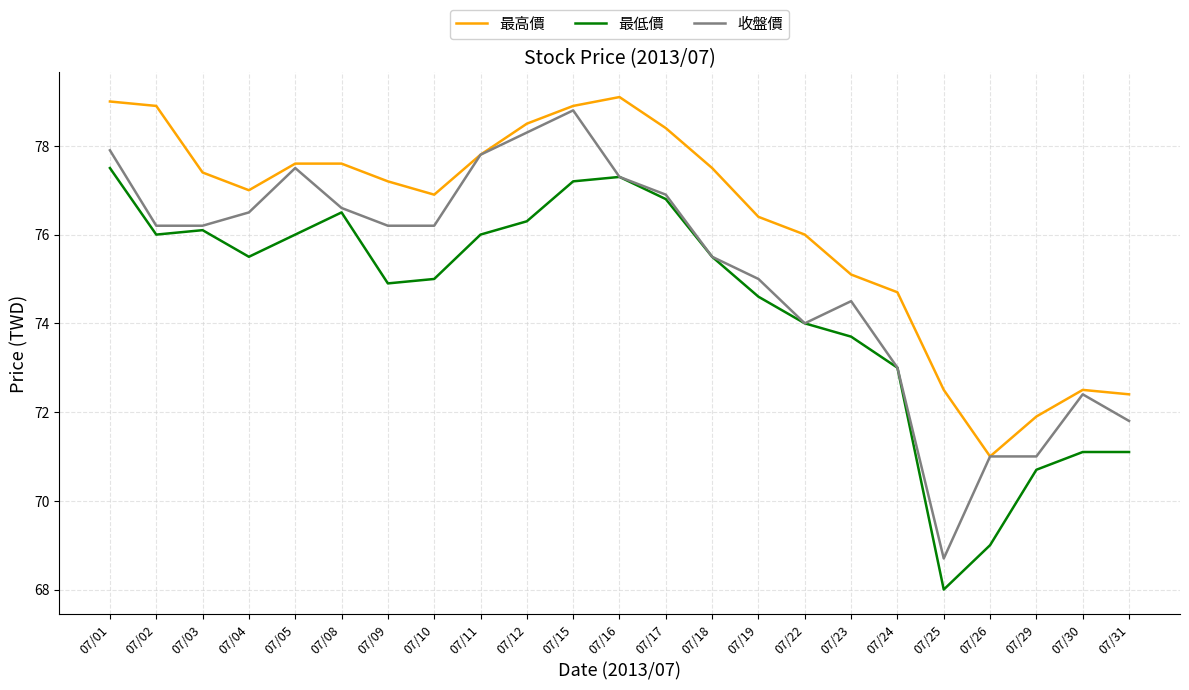

Rank the series by their average value, from lowest to highest.

最低價, 收盤價, 最高價